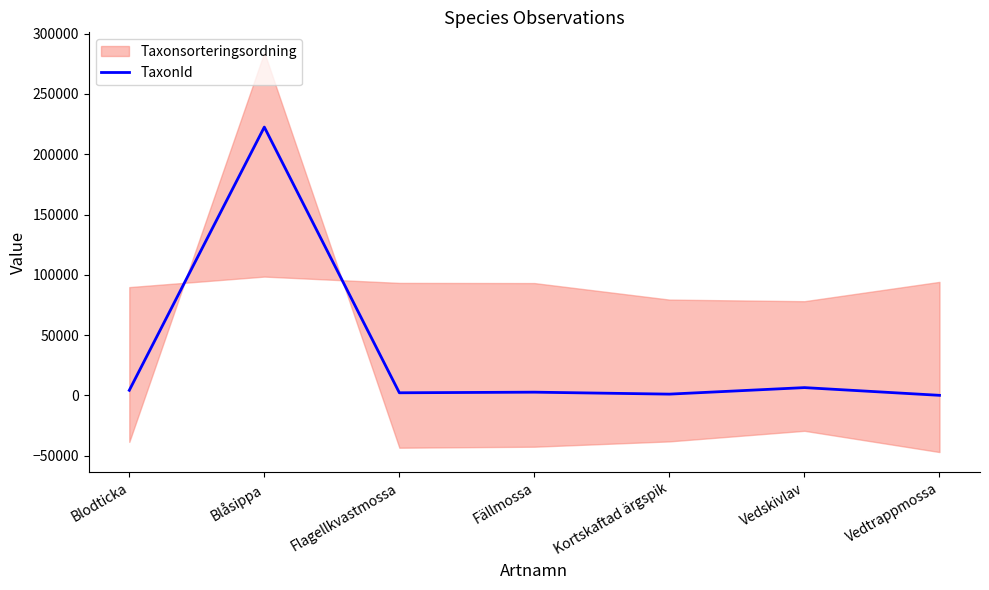

What is the average value?

34159